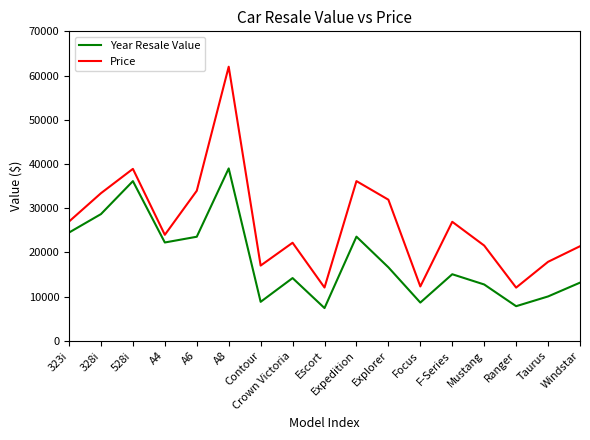

Where does the Price series first go above 23990?

323i